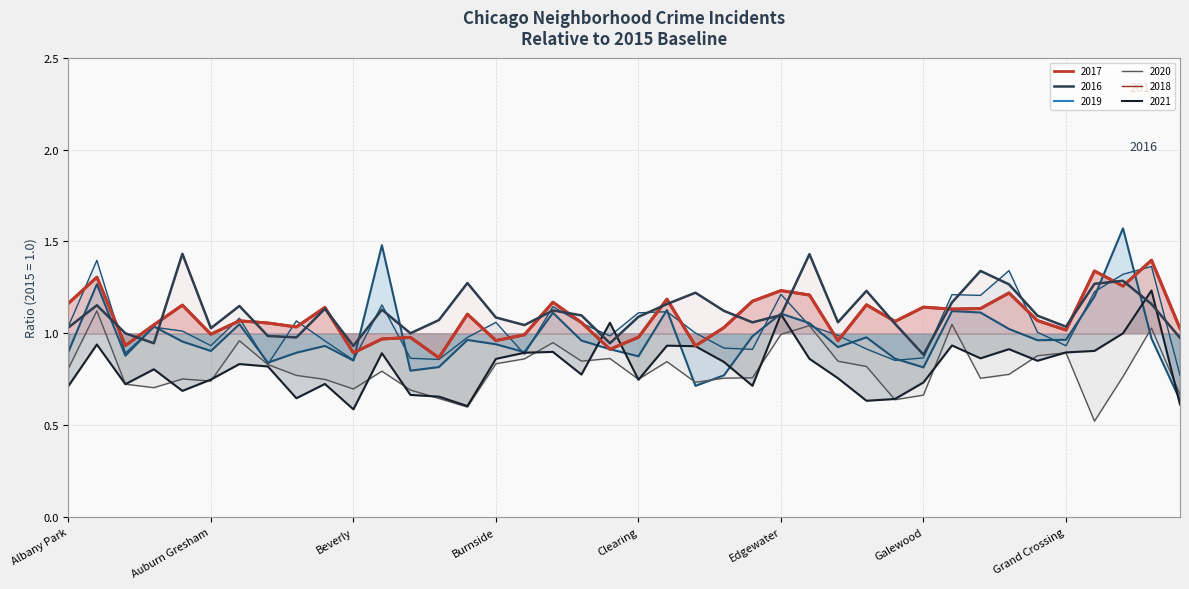

Does the chart display data point markers on the line(s)?

No